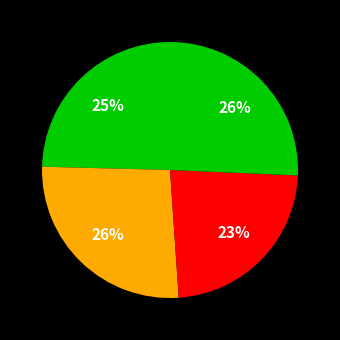

Count the number of slices in the pie.

4